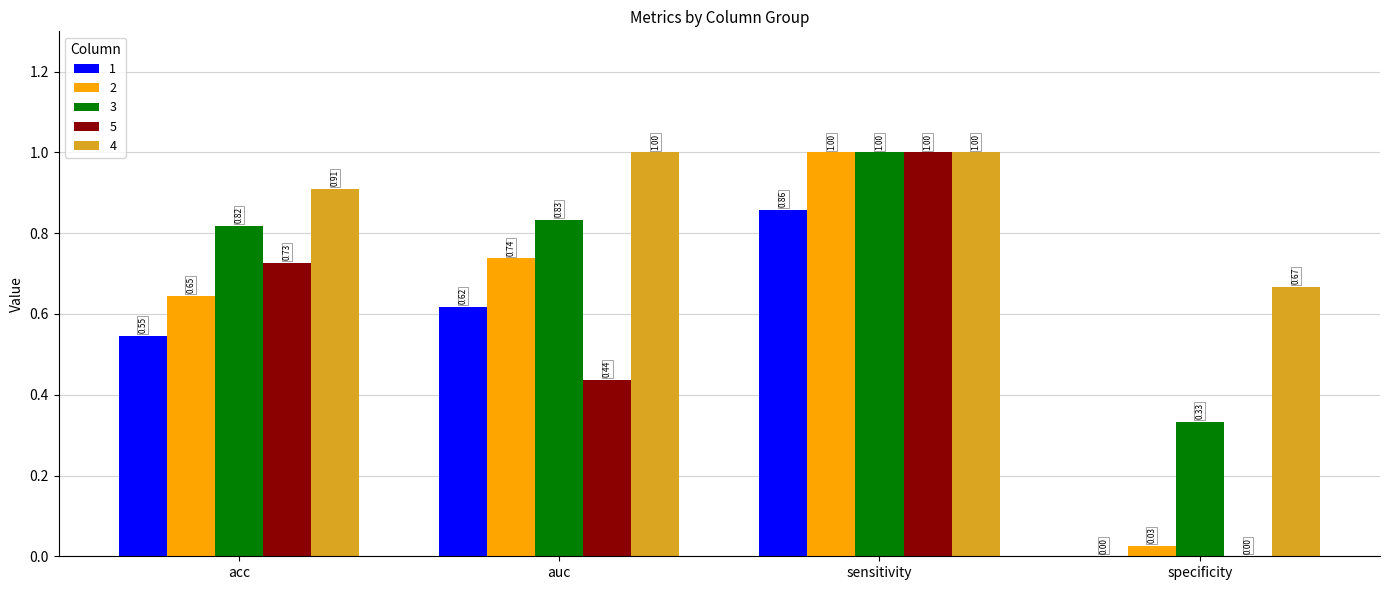

Count the number of data series in this chart.

5